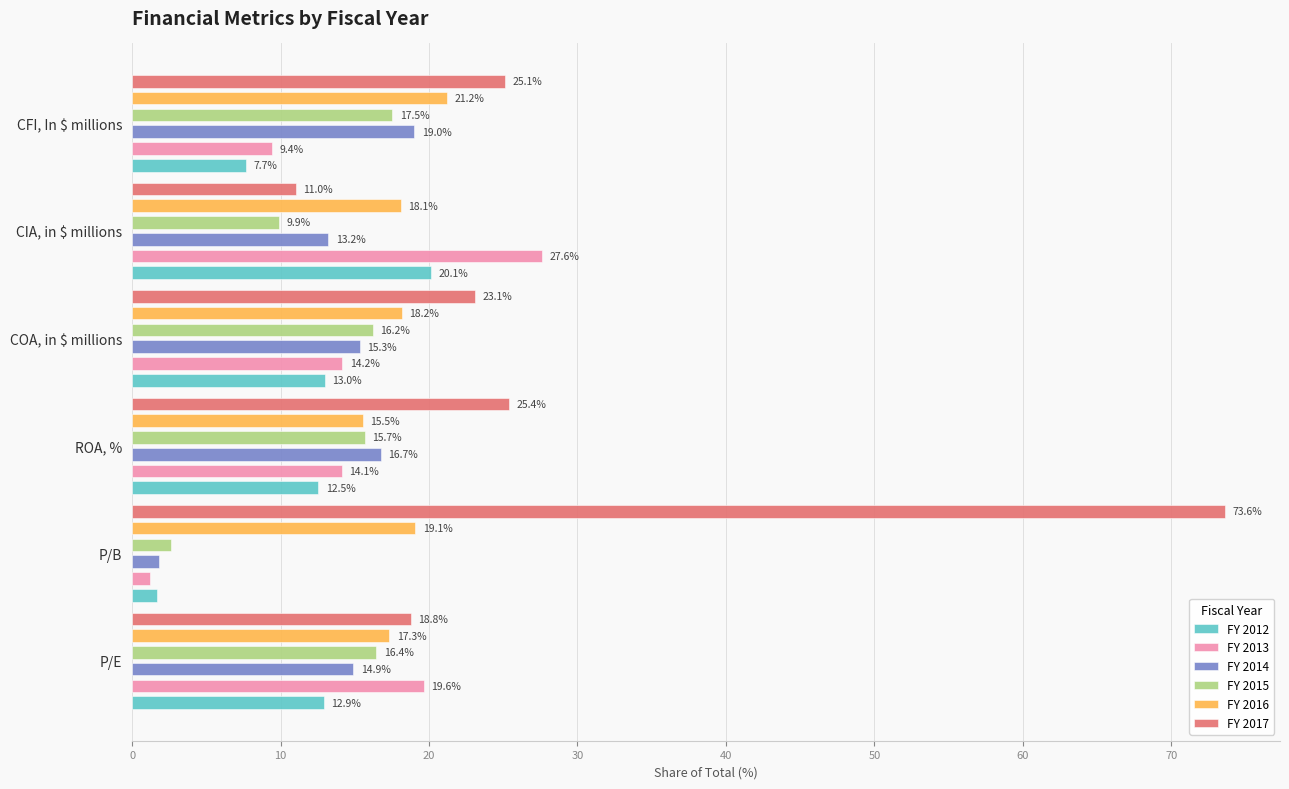

What is the value of the FY 2015 bar at the 6th from the left?

17.5